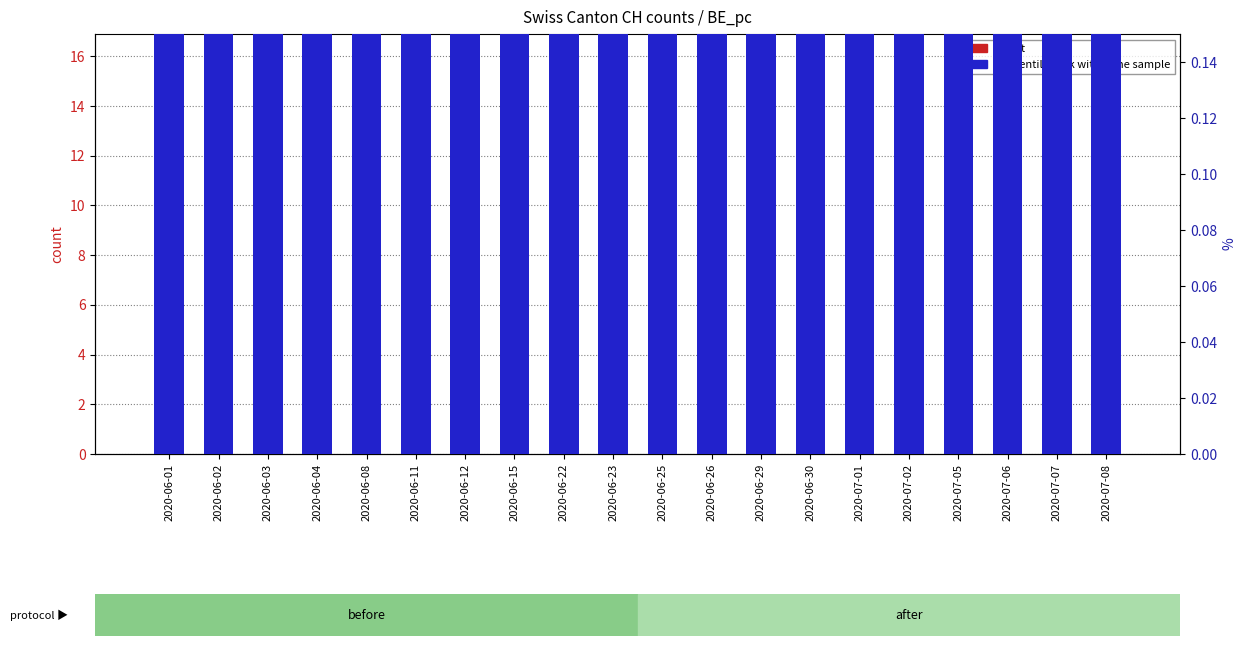

What is the smallest value displayed?

2.0